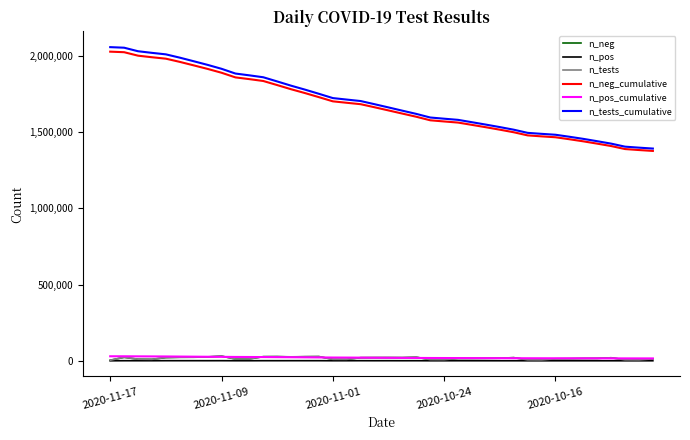

How many values in the n_neg series are below 16034?

20